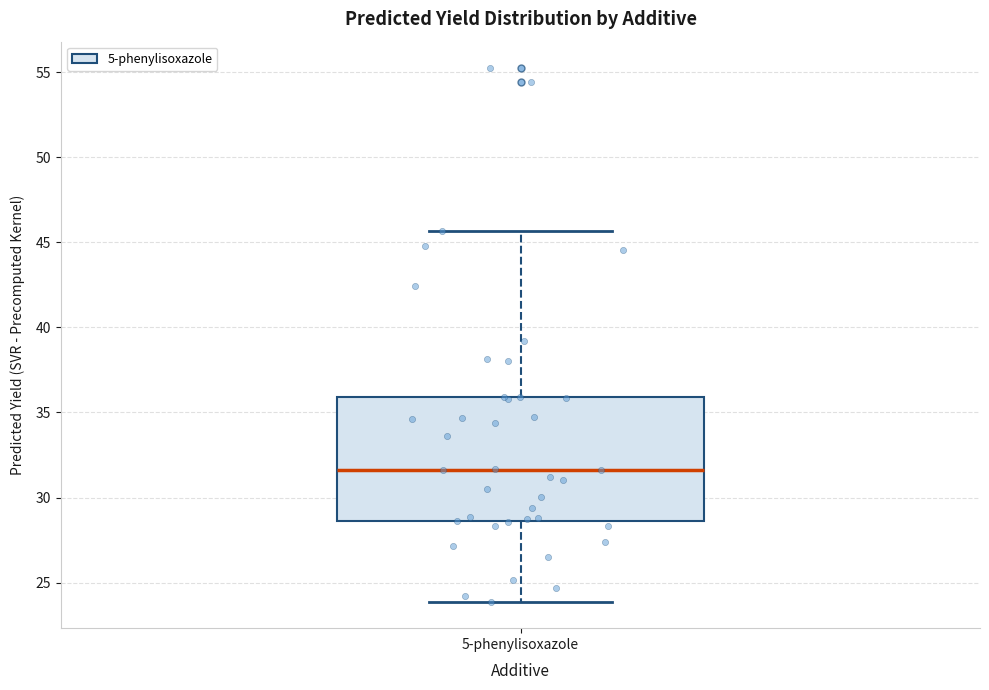

Where is the upper edge of the box for 5-phenylisoxazole on the y-axis? The values are not printed on the chart, so give them approximately, as read against the axis.

36.0